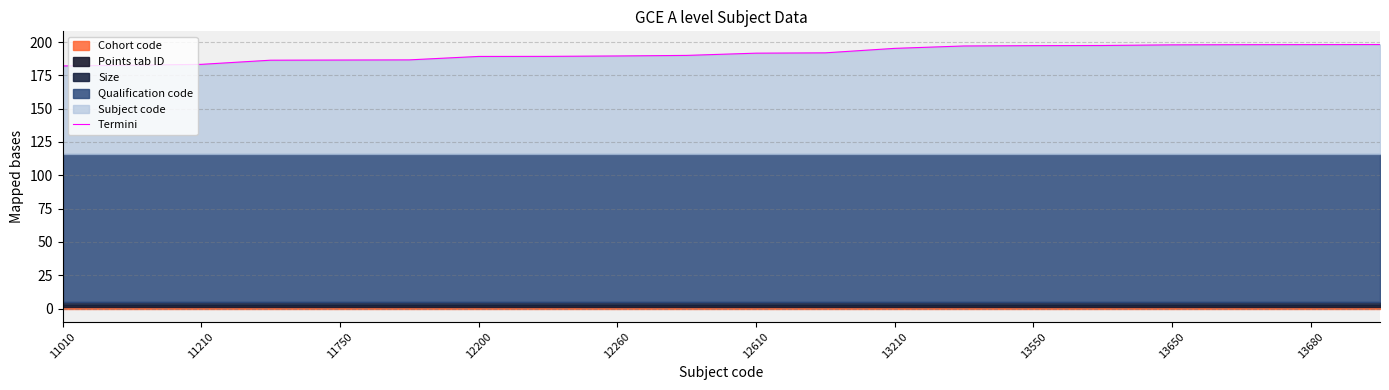

The Termini series shows 183.3 at 11210. True or false?

True